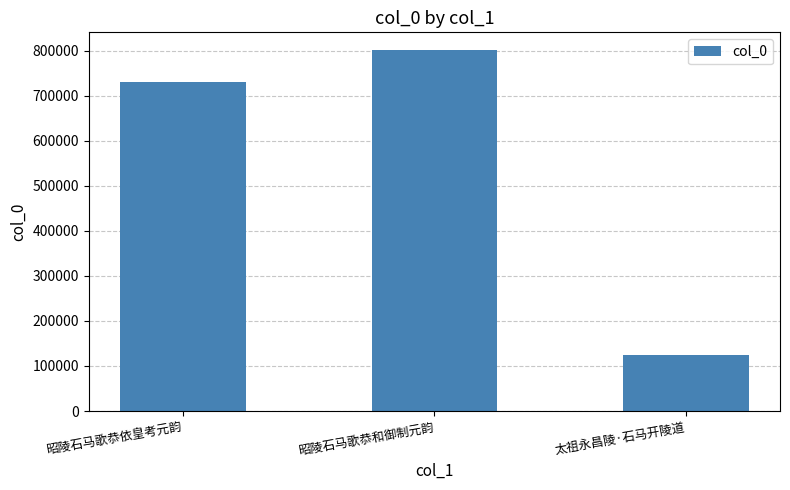

True or false: the data shows 217835 at 太祖永昌陵·石马开陵道.

False